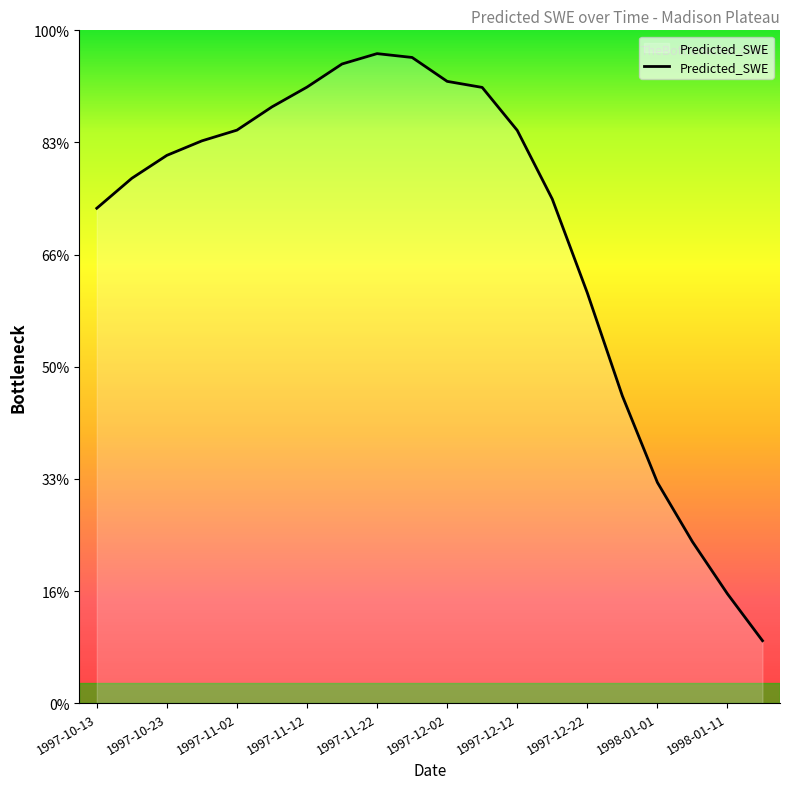

At which category does the chart reach its peak across all series?

1997-11-22